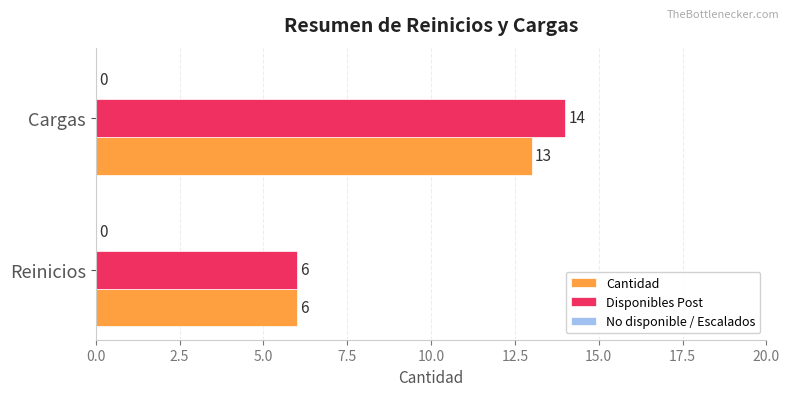

Count the Disponibles Post values in the range 6 to 14.

2